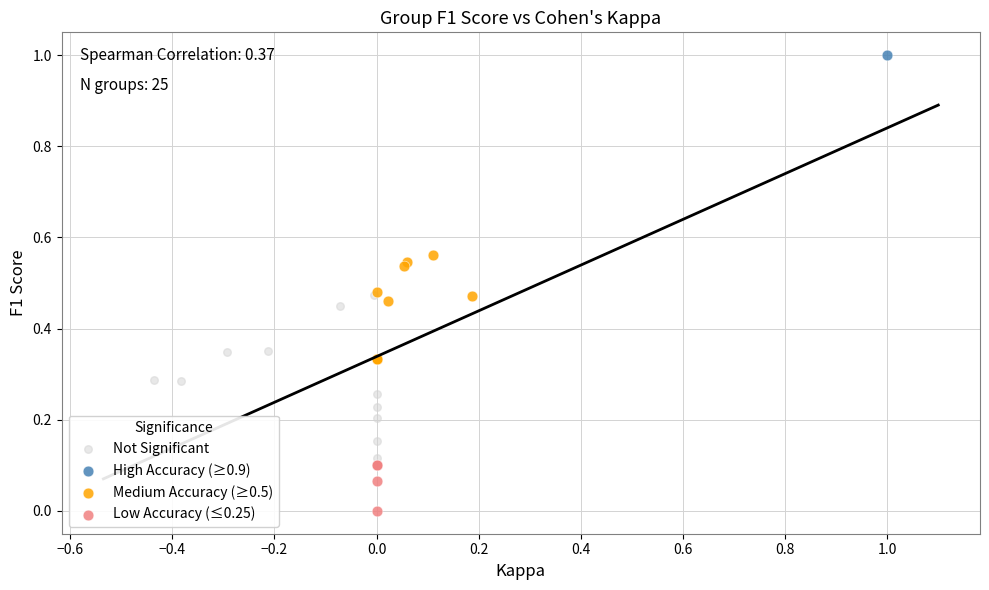

Which series contains the highest Y value?

High Accuracy (≥0.9)